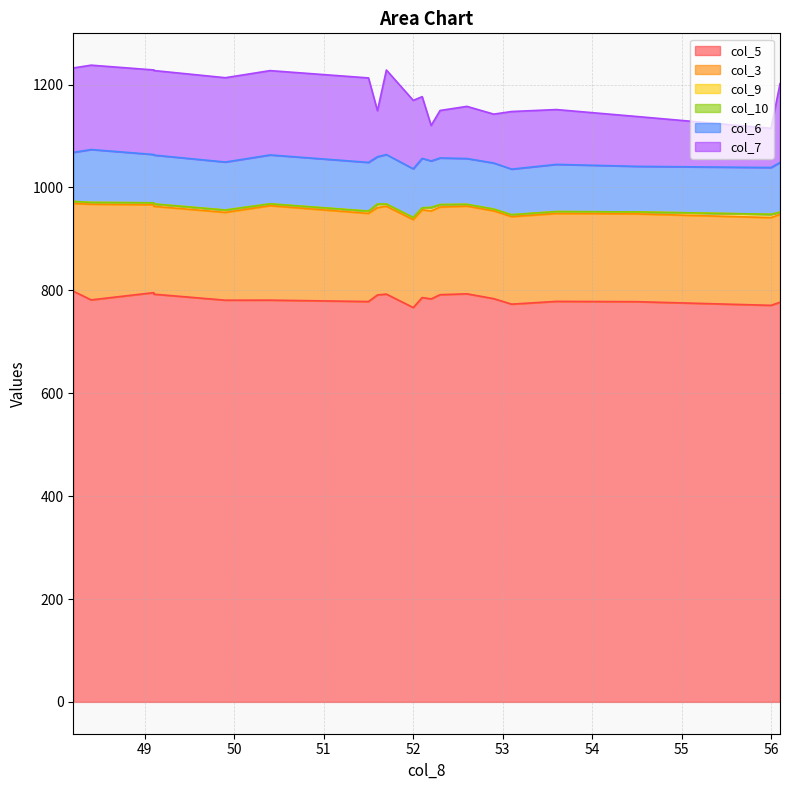

What is the difference between the maximum and minimum values in the col_3 series?

16.3